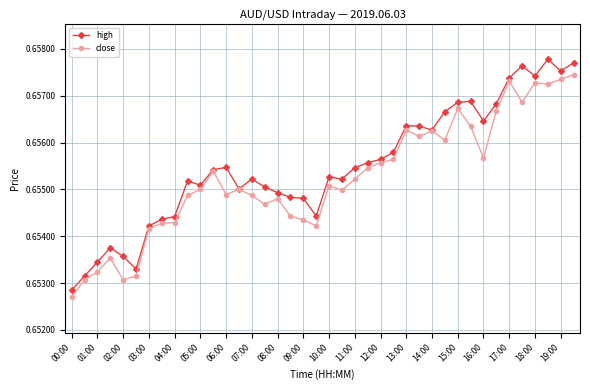

How many close values are between 0 and 1?

40